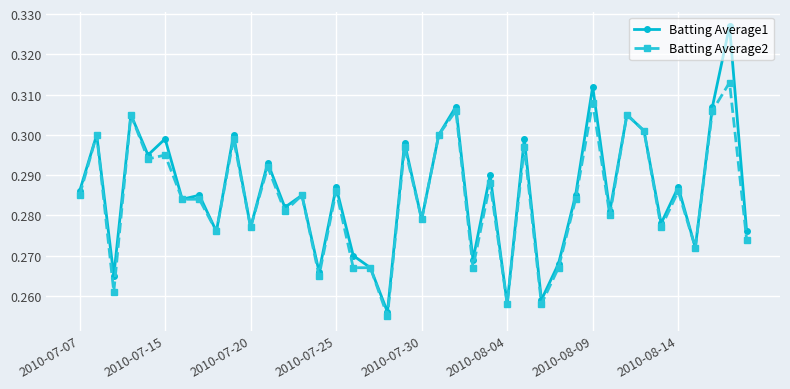

At how many categories does at least one series exceed 0?

40